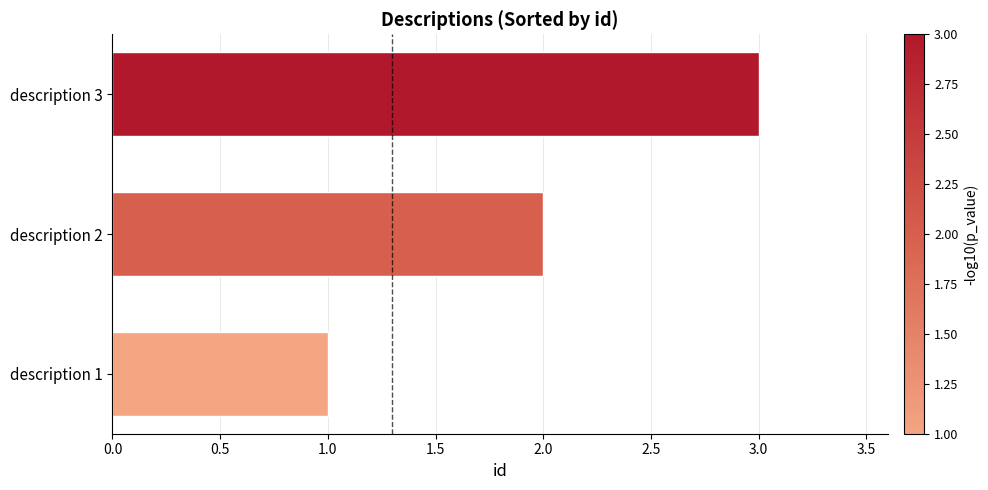

What is the sum of all values?

6